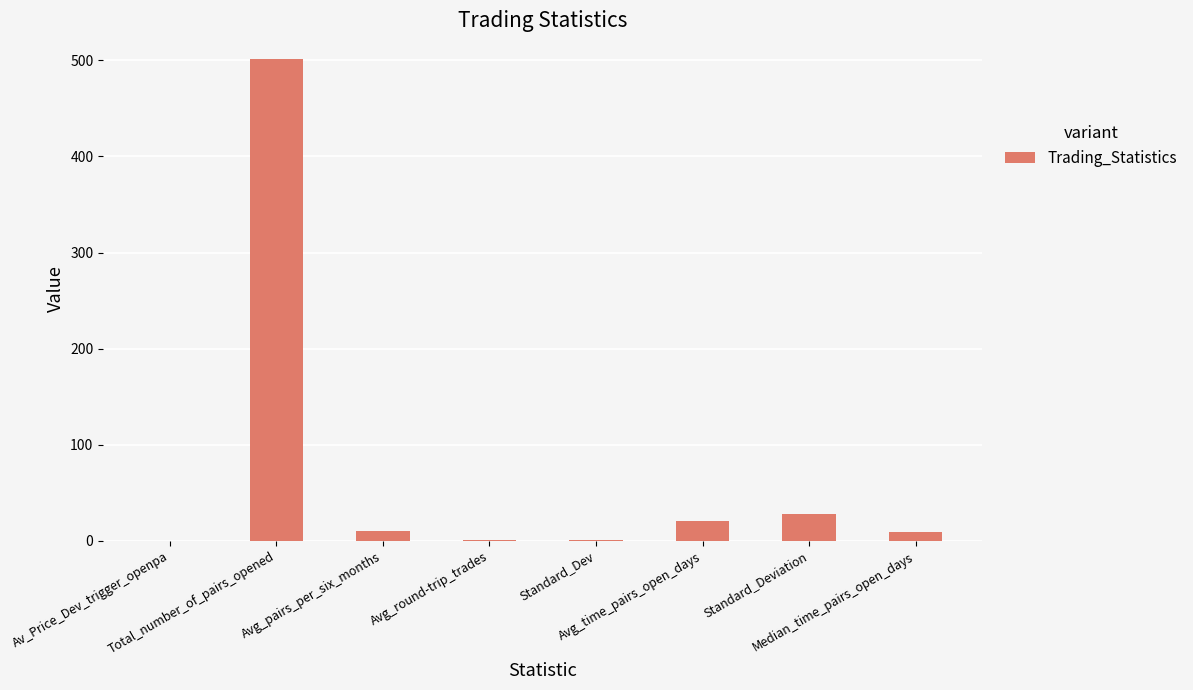

What is the sum of all values?

570.2